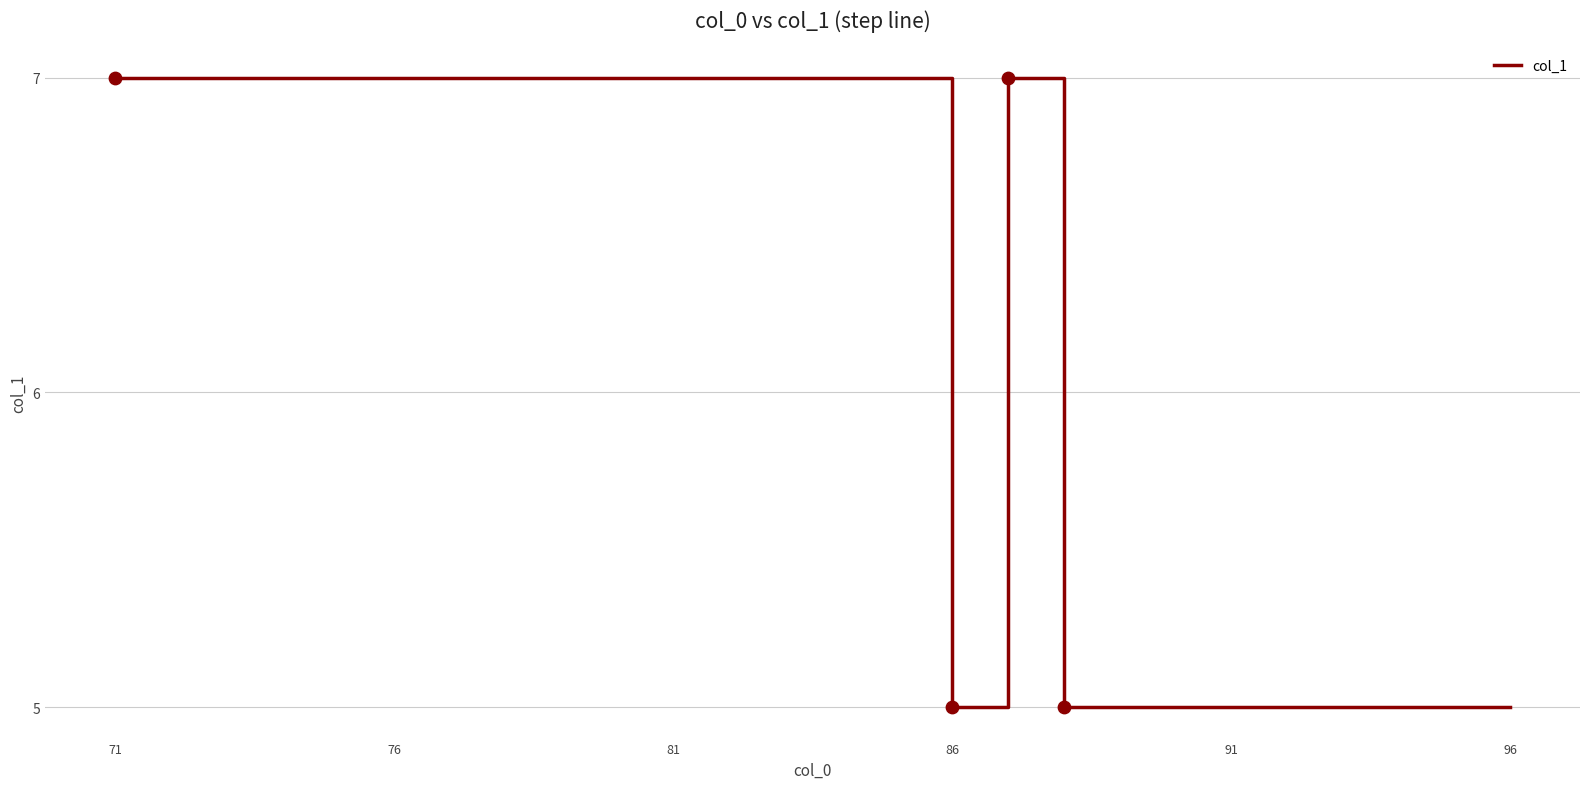

What is the minimum value shown in the chart?

5